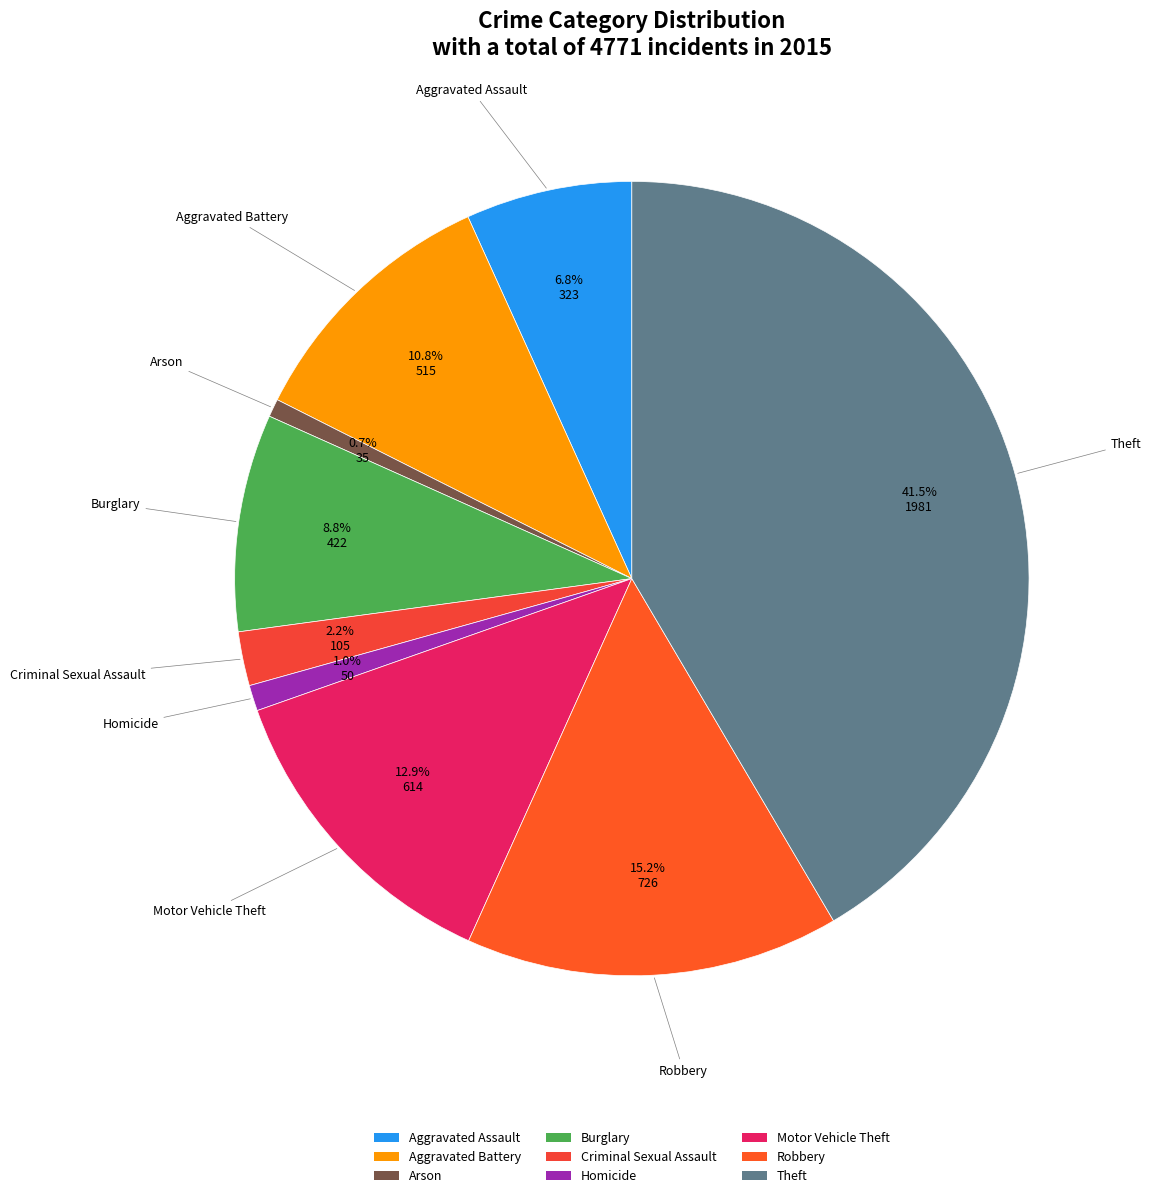

How many segments does this pie chart have?

9